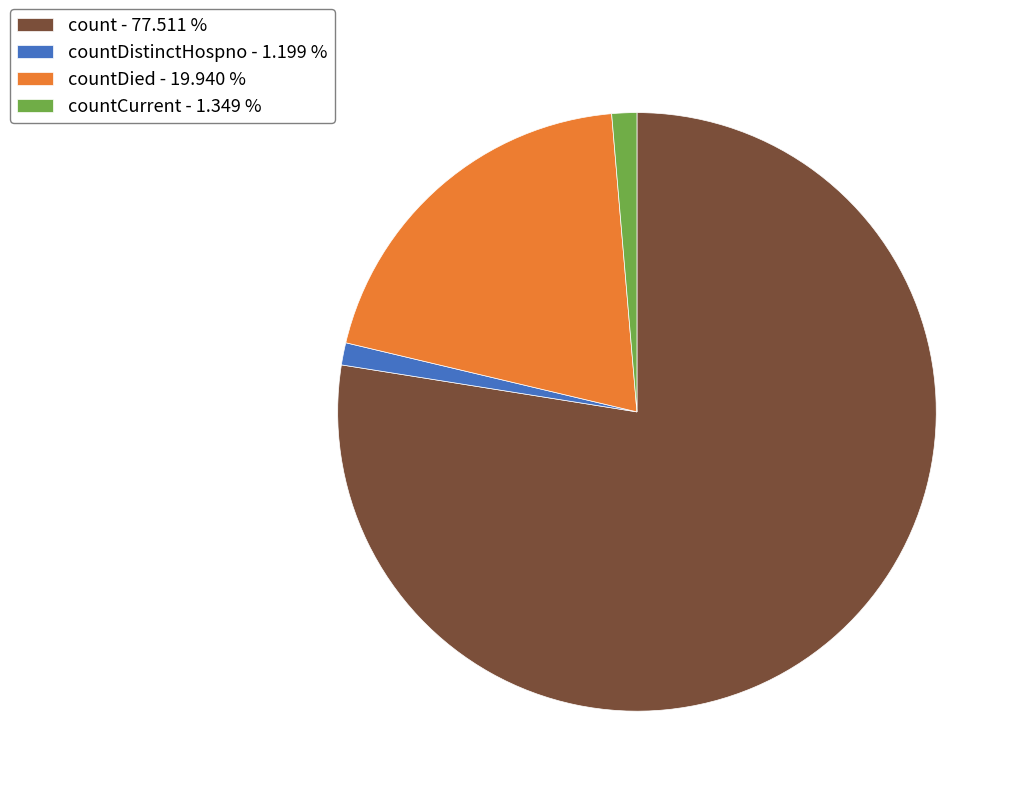

Does any single category account for the majority?

Yes